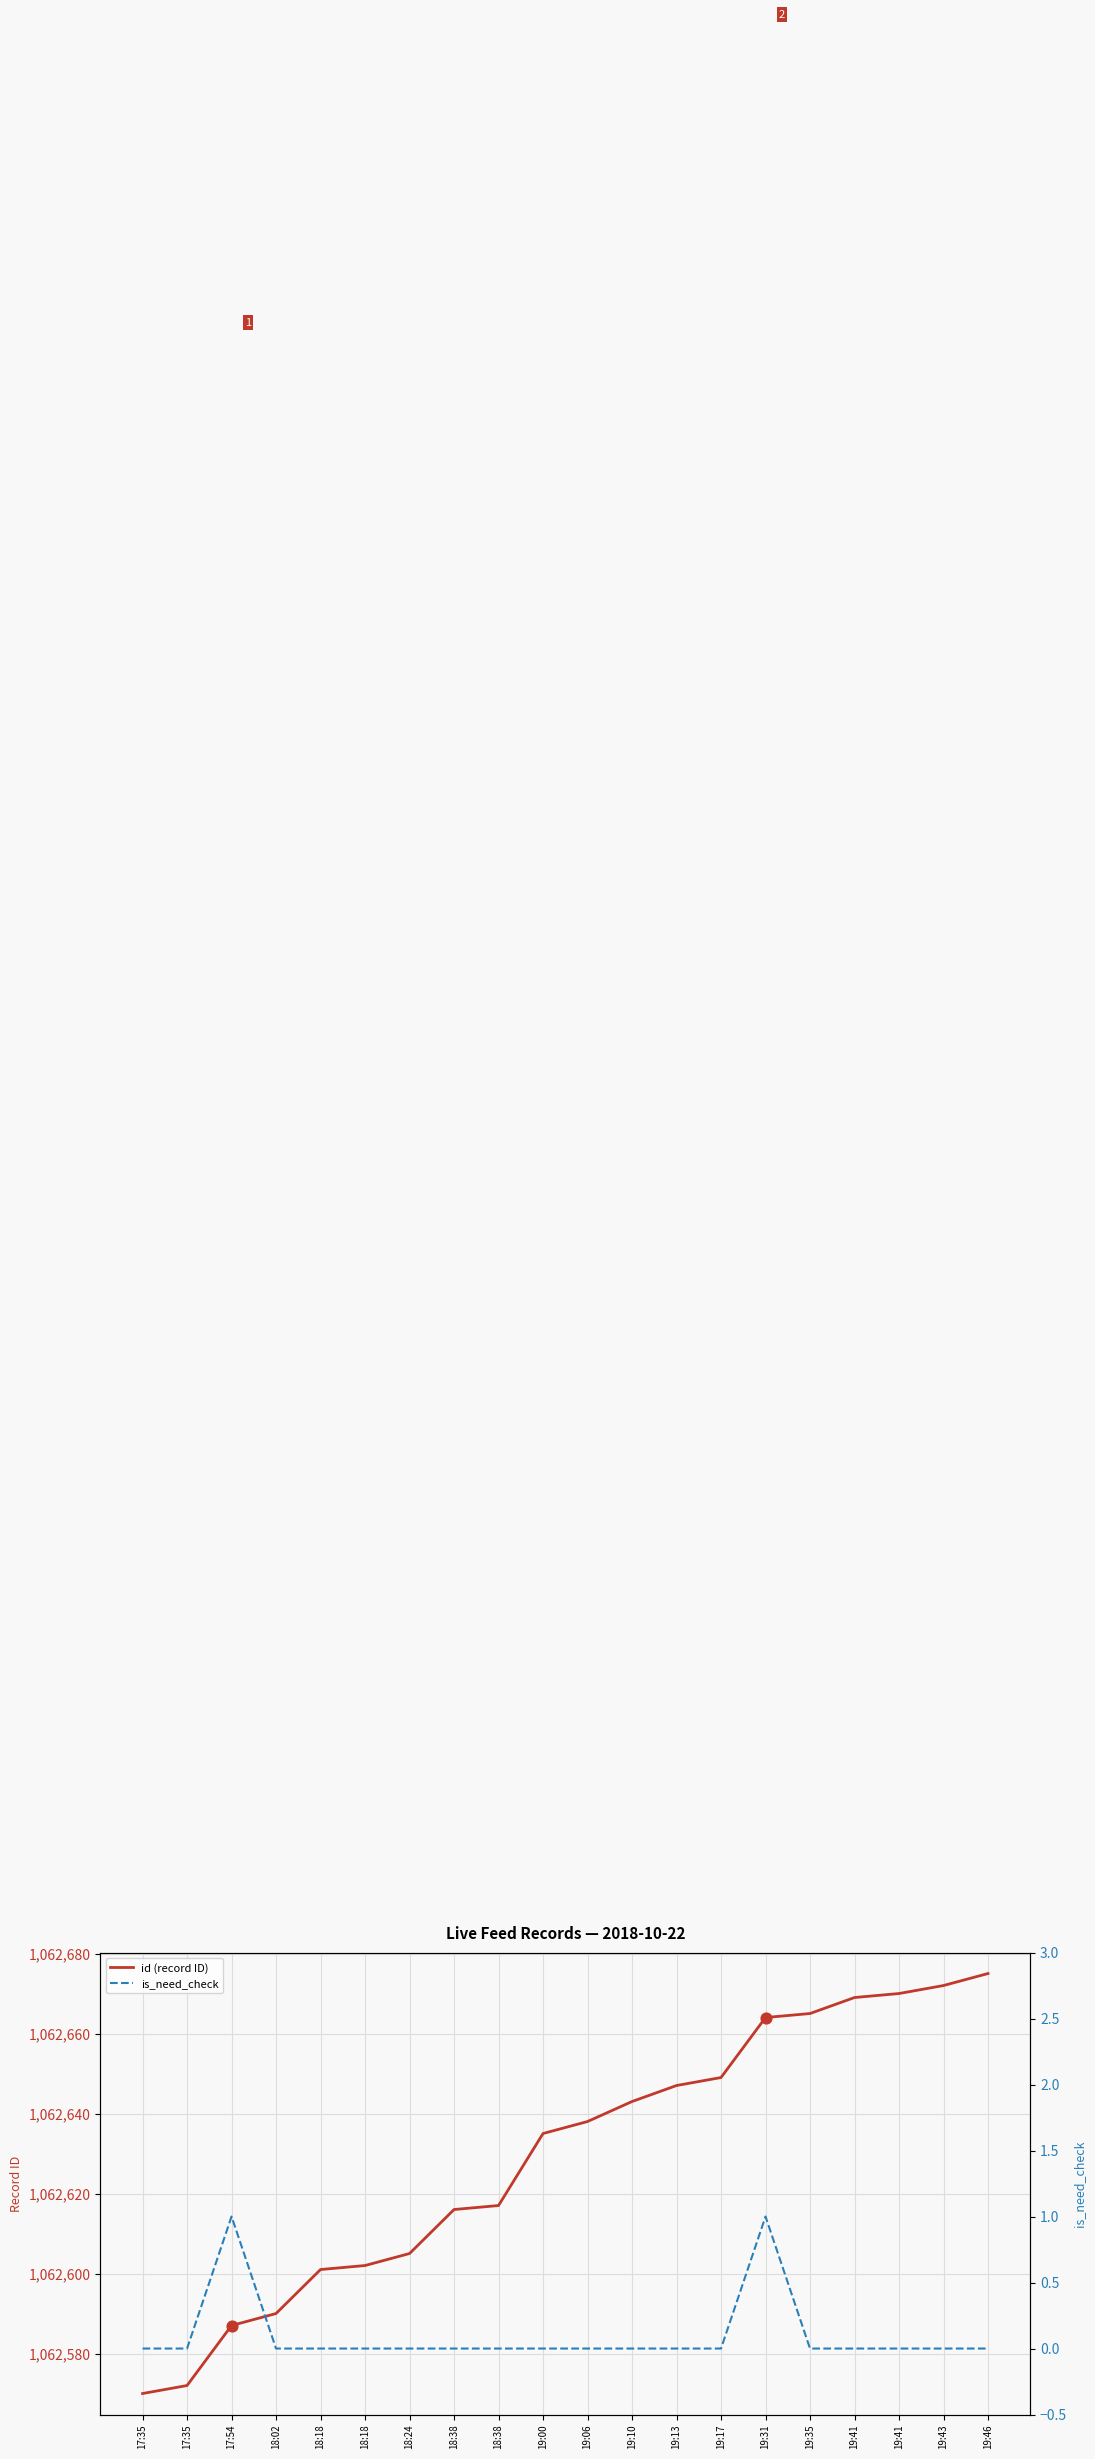

What are all the series names shown in the legend?

id (record ID), is_need_check